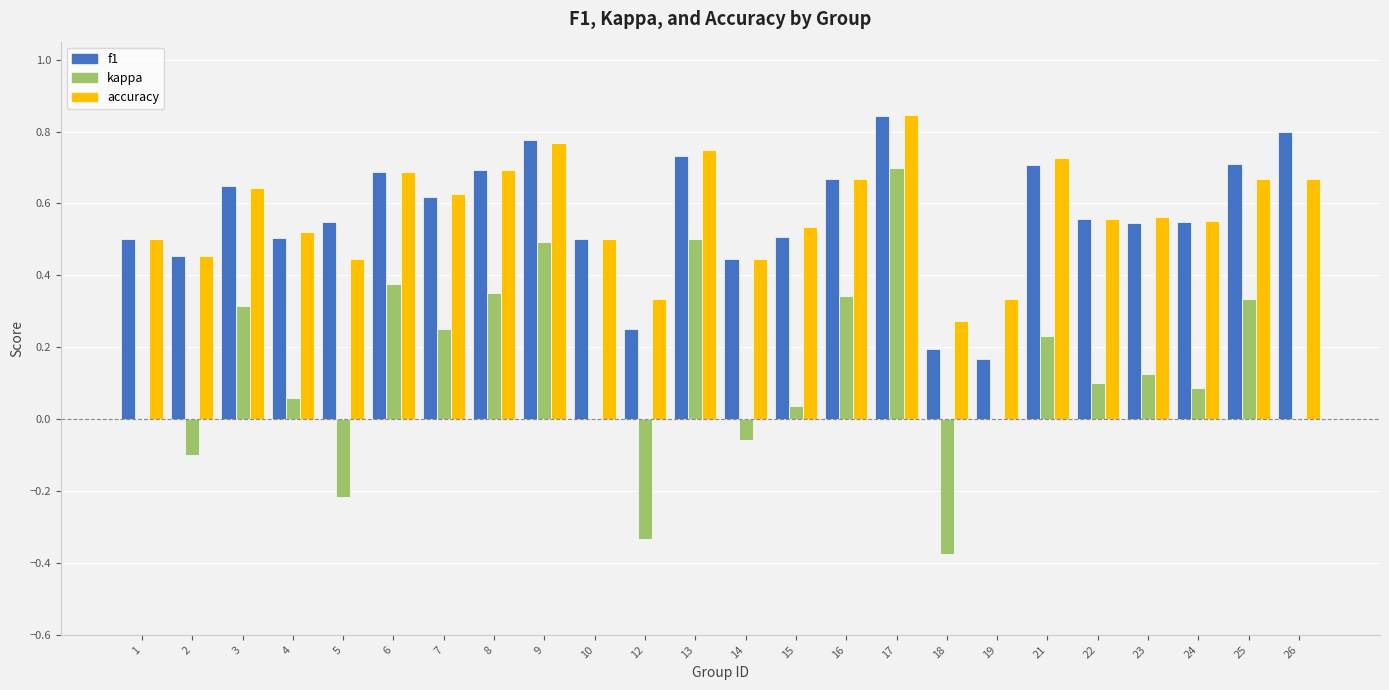

What is the sum of the accuracy values at 23 and 10?

1.1